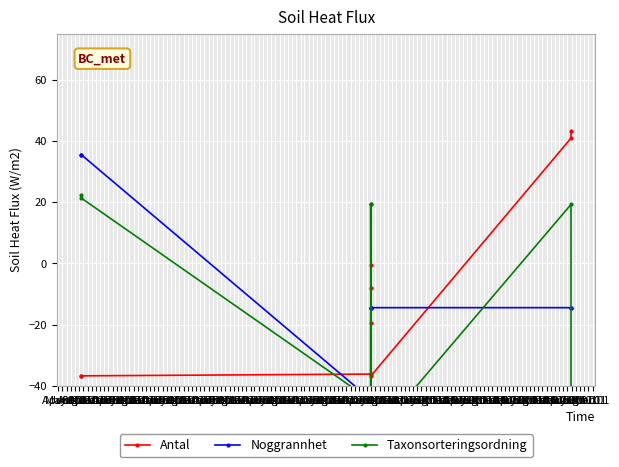

True or false: Taxonsorteringsordning has more than 0 points higher than both neighbors.

True